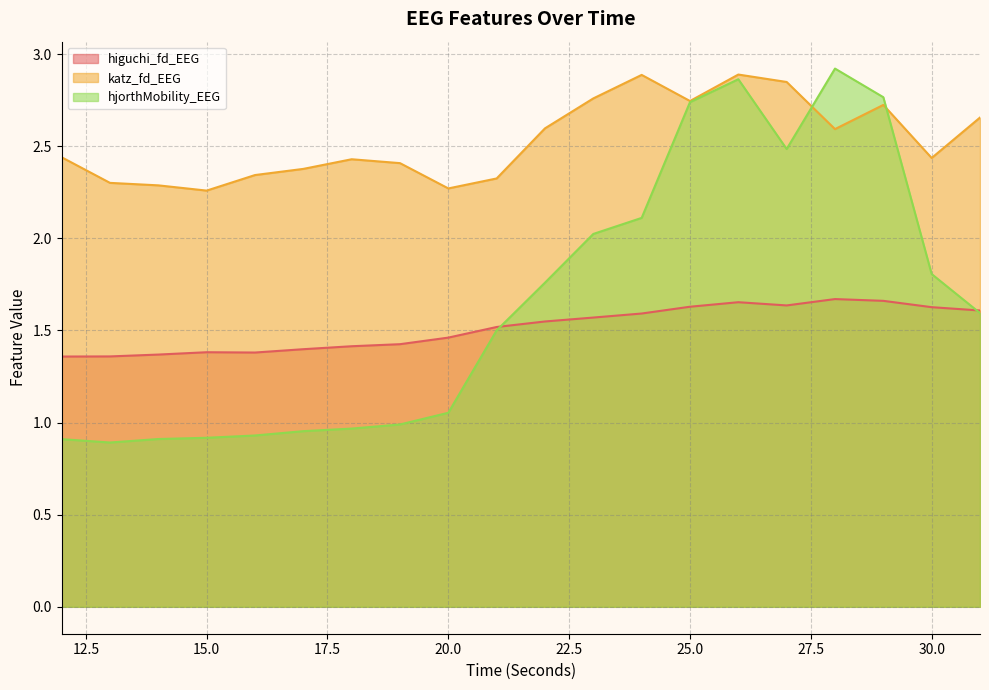

Where does the hjorthMobility_EEG series first go above 1?

20